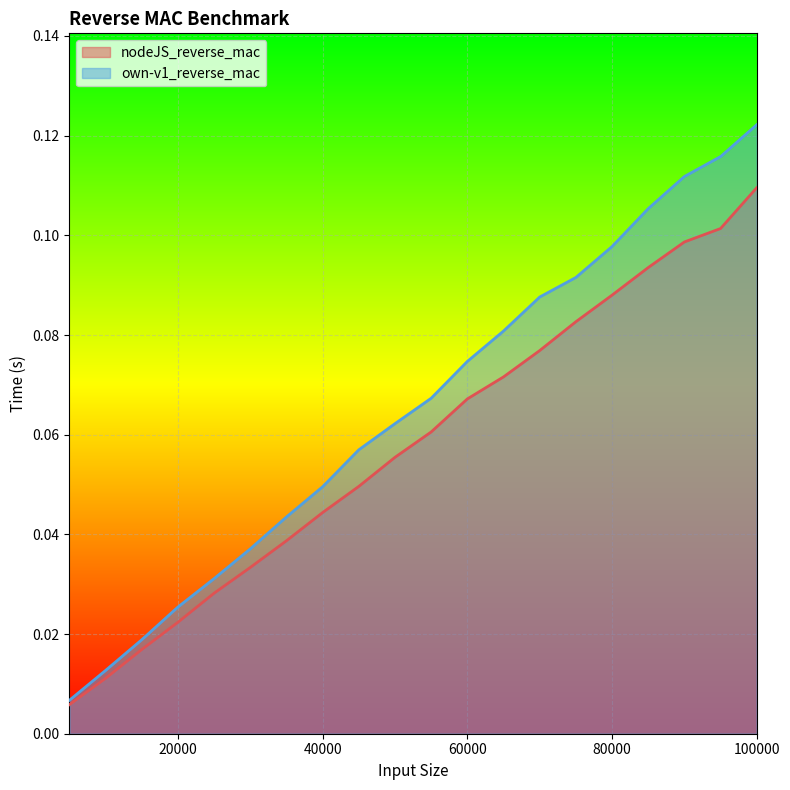

What is the sum of all own-v1_reverse_mac values?

1.3